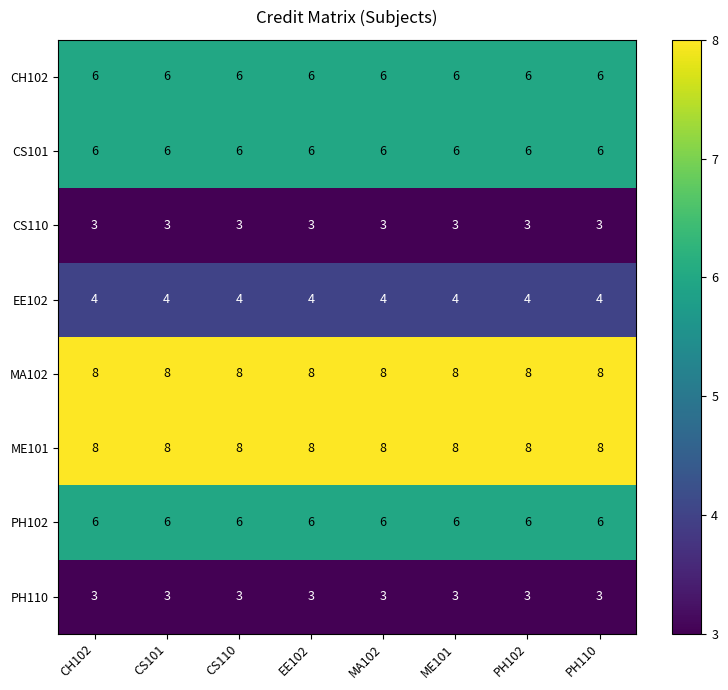

True or false: MA102 has a value of 3 at MA102.

False